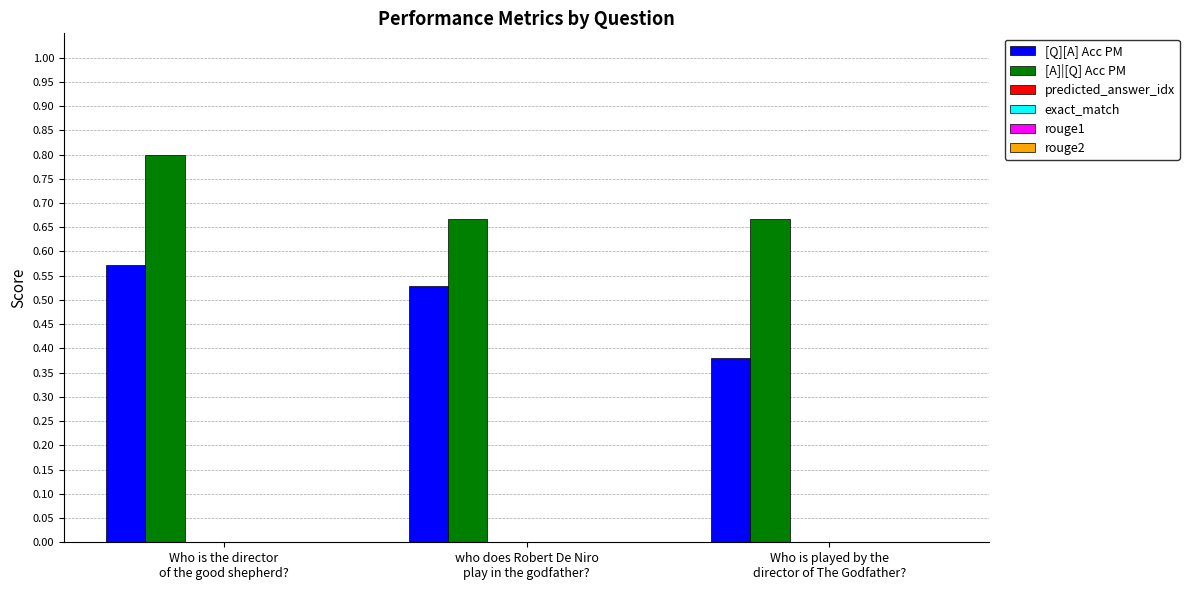

List the series in order of their peak value, highest first.

[A]|[Q] Acc PM, [Q][A] Acc PM